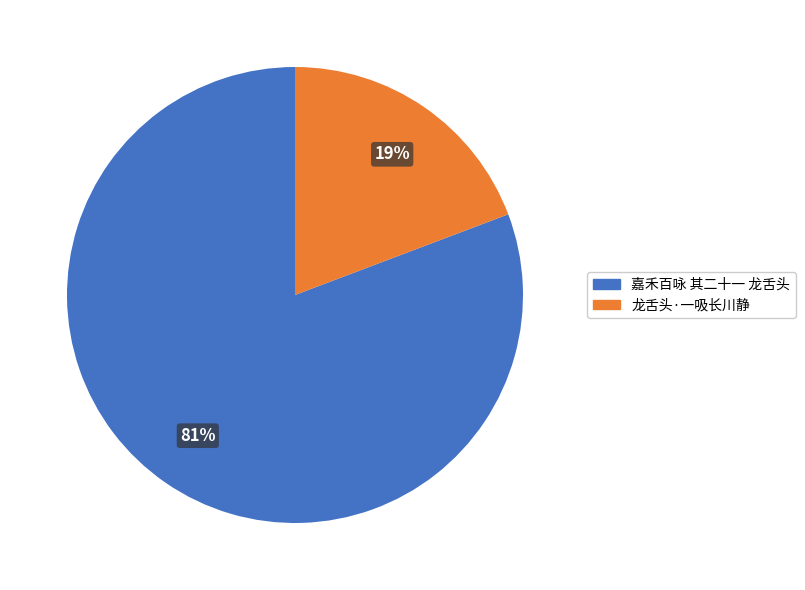

To the nearest percent, what is the difference between the 嘉禾百咏 其二十一 龙舌头 and 龙舌头·一吸长川静 slice percentages?

62%